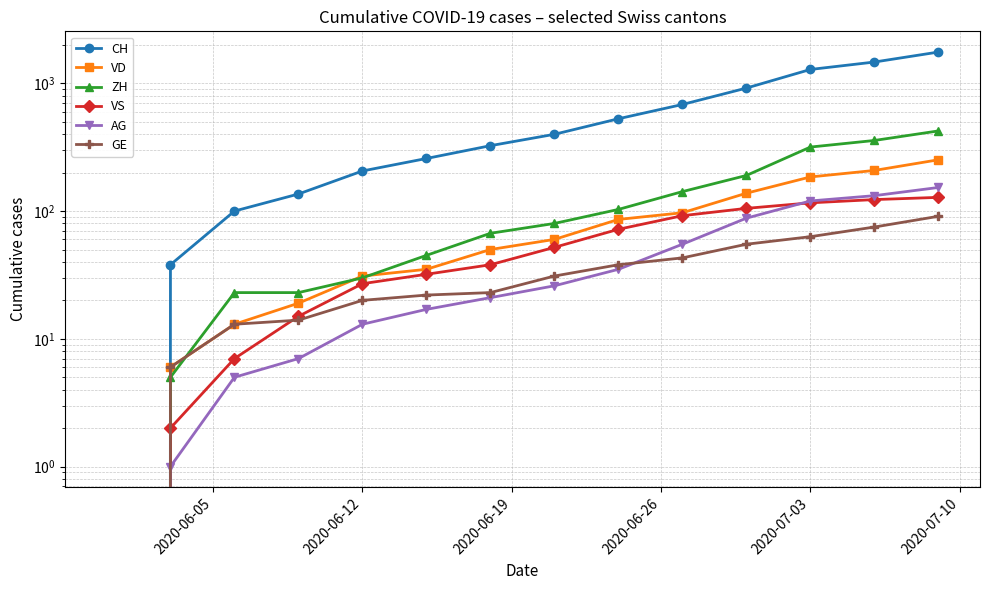

Count the number of categories in the chart.

14